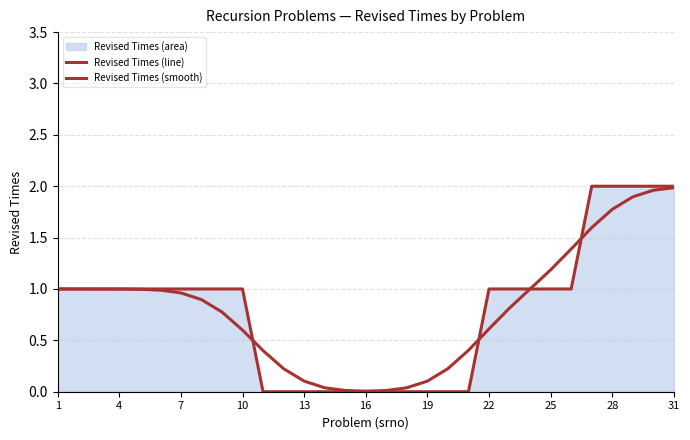

Which series has the largest range (max minus min)?

Revised Times (line)